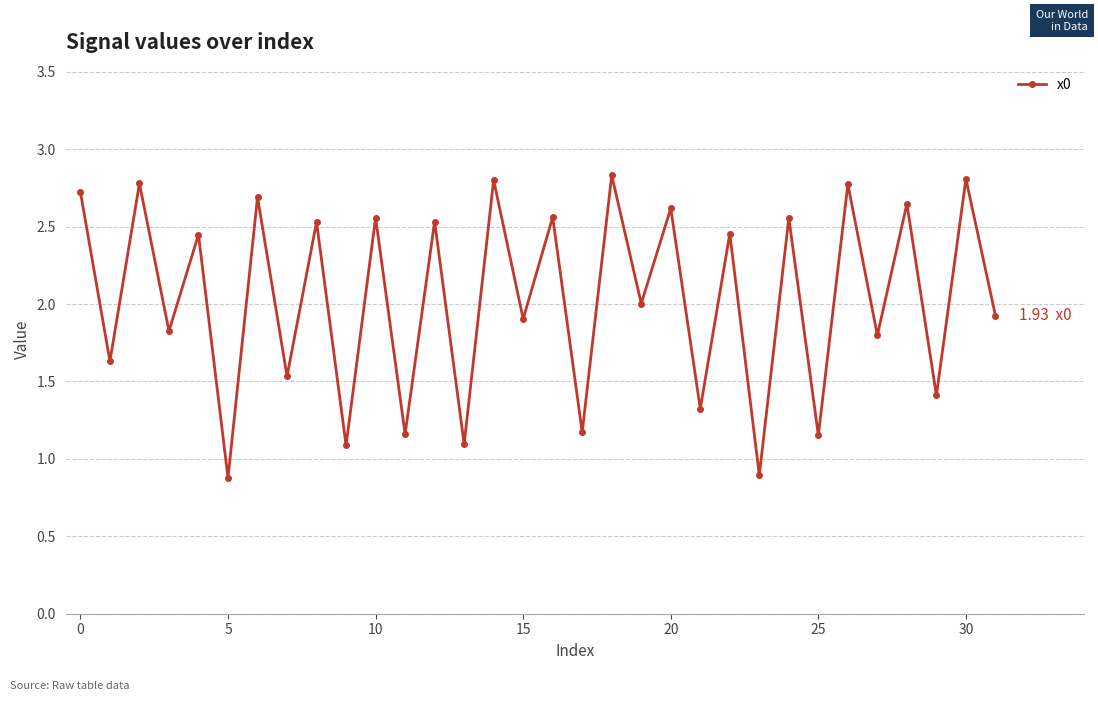

What is the average value?

2.0